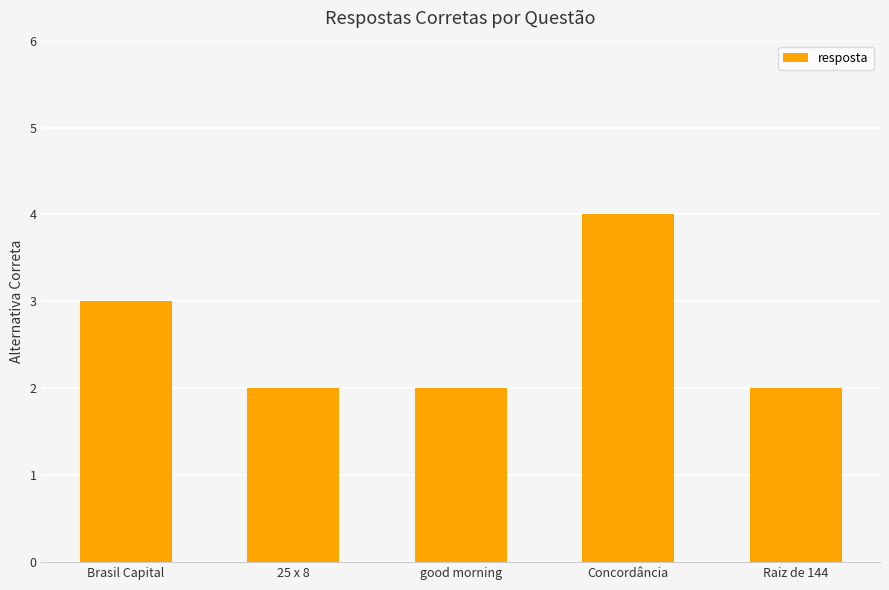

Is it true that the value at Raiz de 144 is 2?

True